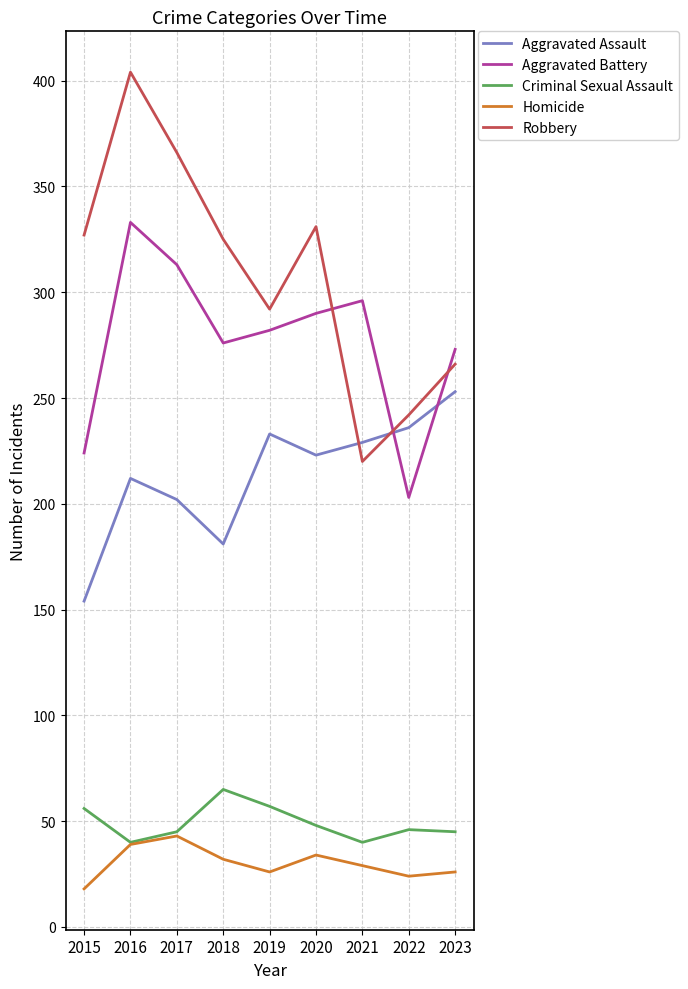

At which category does the chart reach its peak across all series?

2016